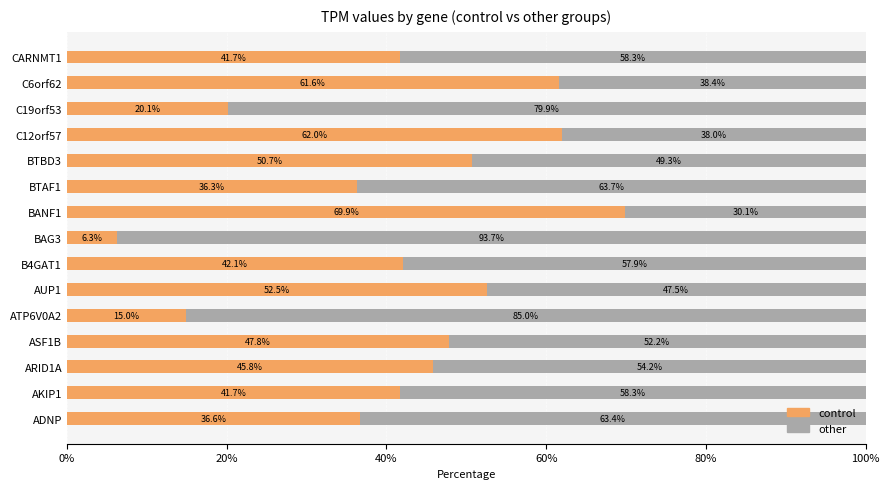

Count the number of data series in this chart.

2